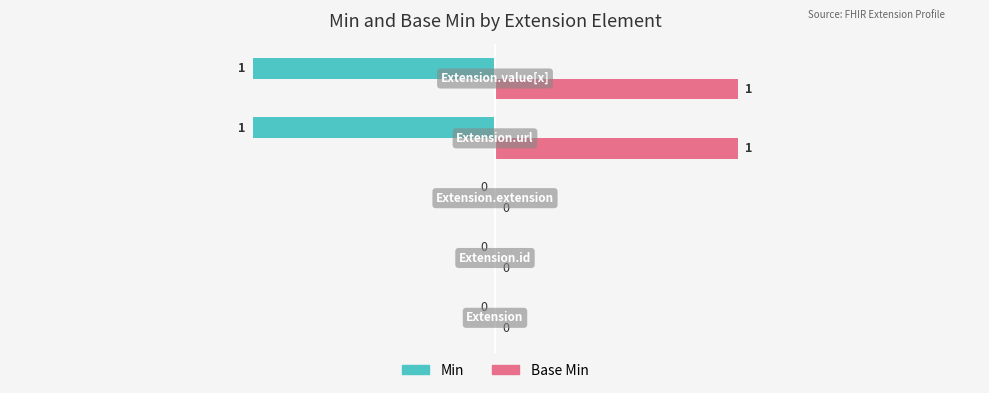

Which series has the largest total across all categories?

Base Min